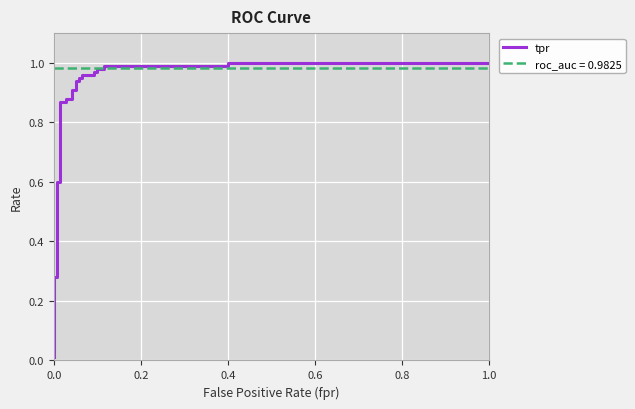

Is it true that the value at 21 is 1.7?

False